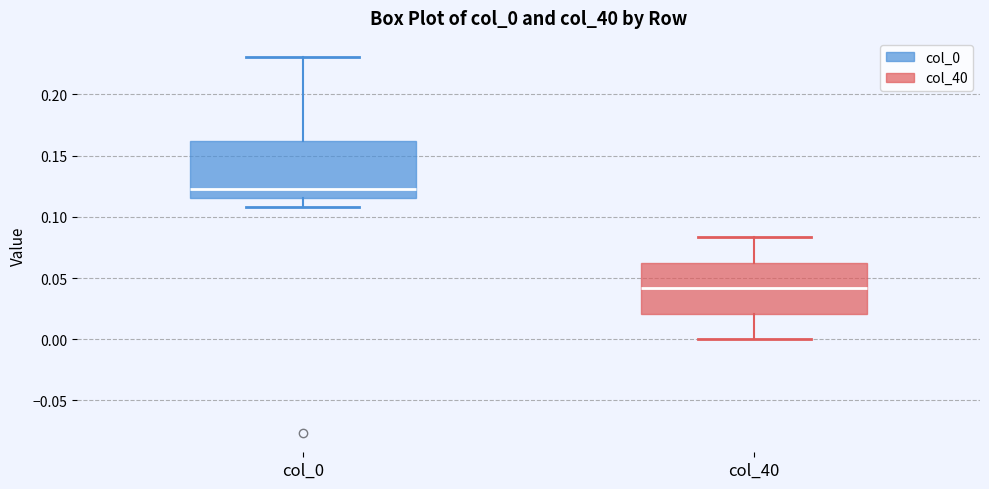

Which box has the highest median line?

col_0